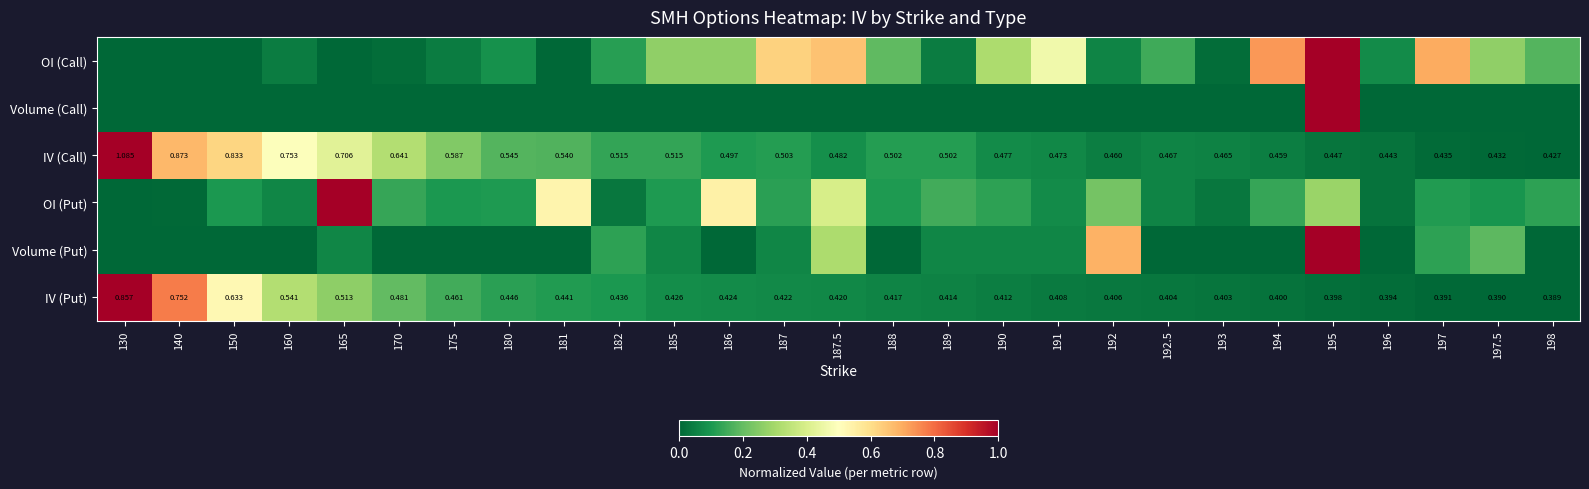

At how many categories does at least one series exceed 0?

27